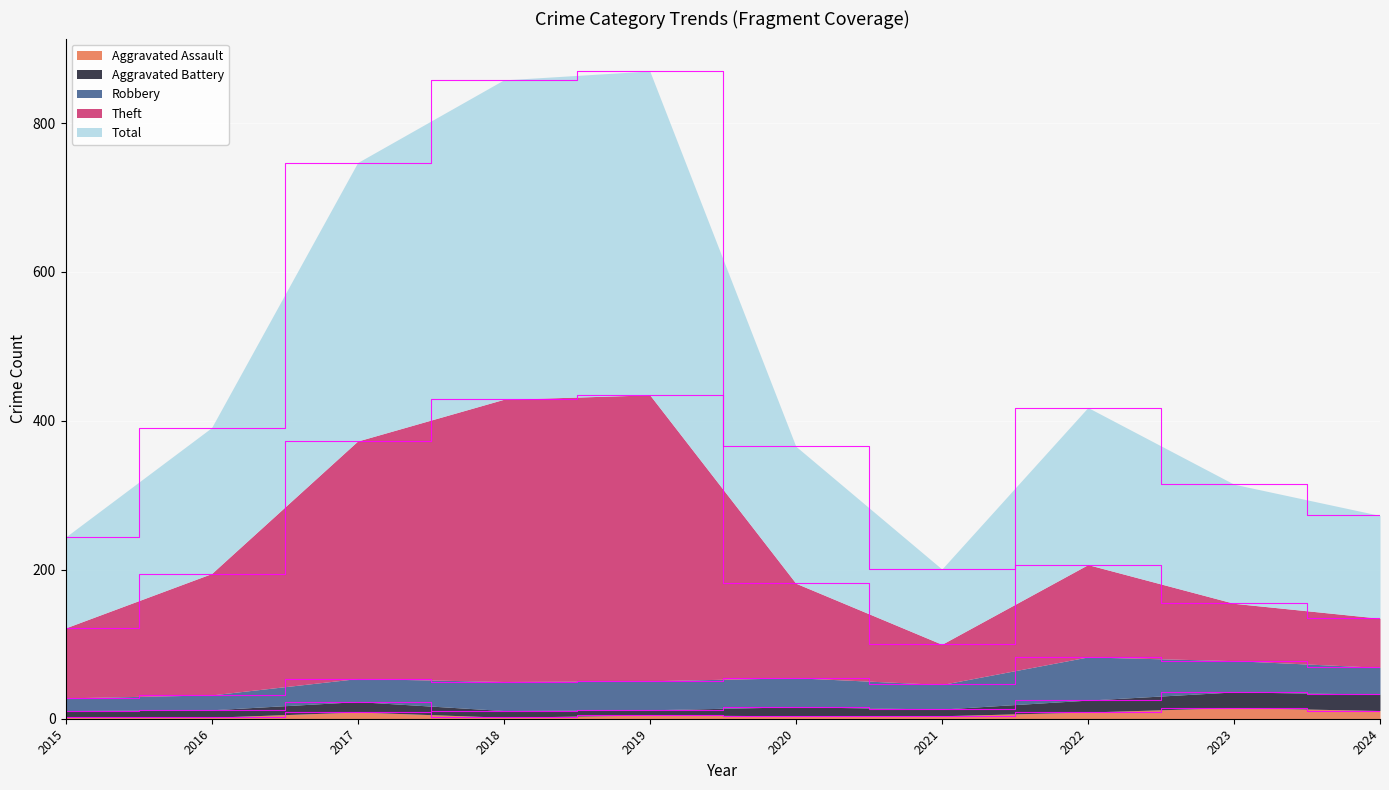

Is the value of Theft at 2024 greater than the value of Aggravated Assault at 2019?

Yes